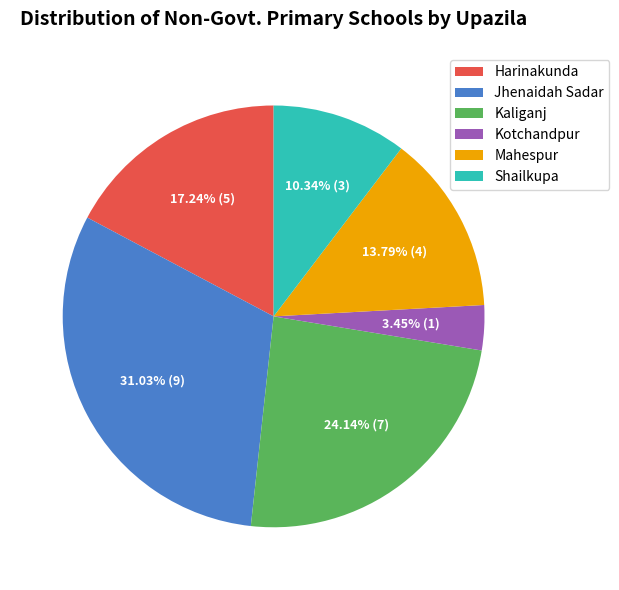

Which has a higher value, Kotchandpur or Shailkupa?

Shailkupa